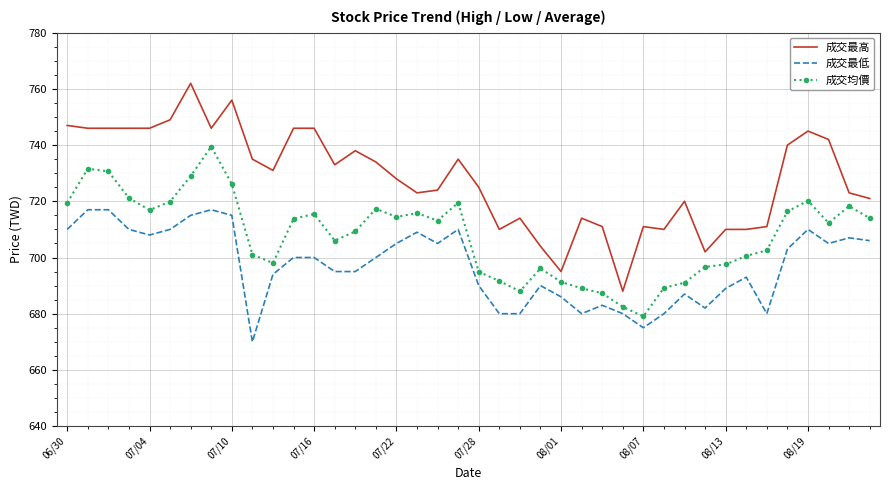

True or false: 成交最高 and 成交最低 intersect in this chart.

False